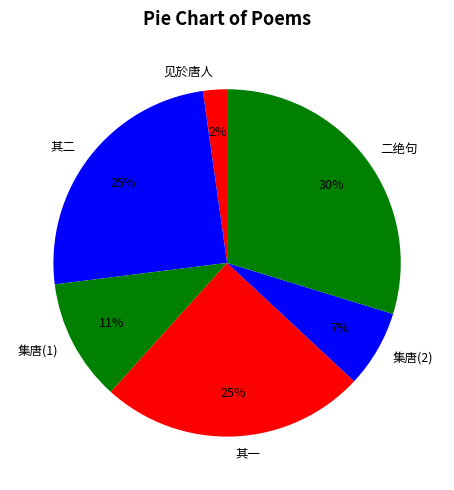

Is it true that 见於唐人 is 2% of the pie?

True